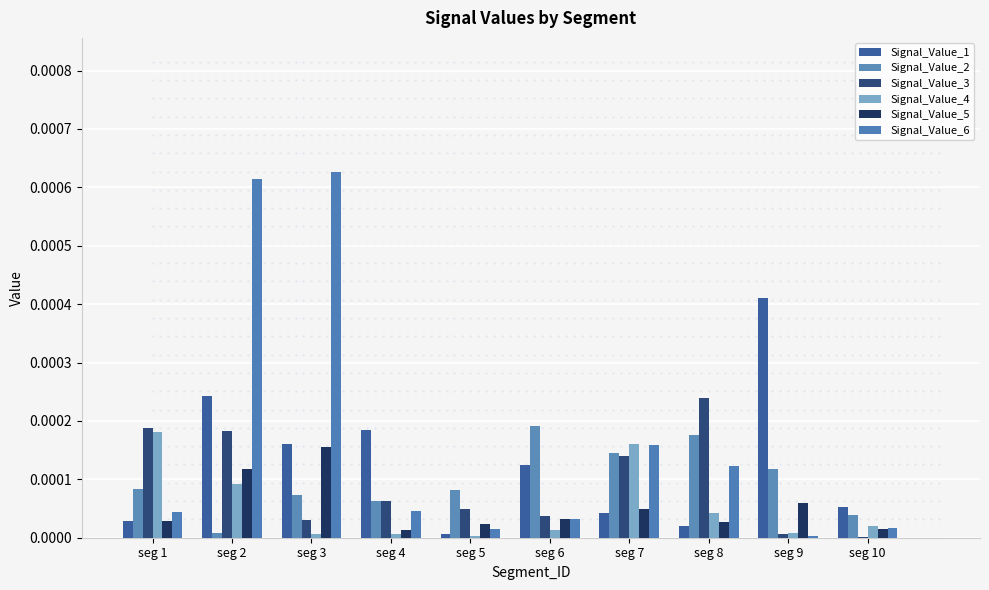

Are the bars grouped side by side (vs. stacked)?

Yes